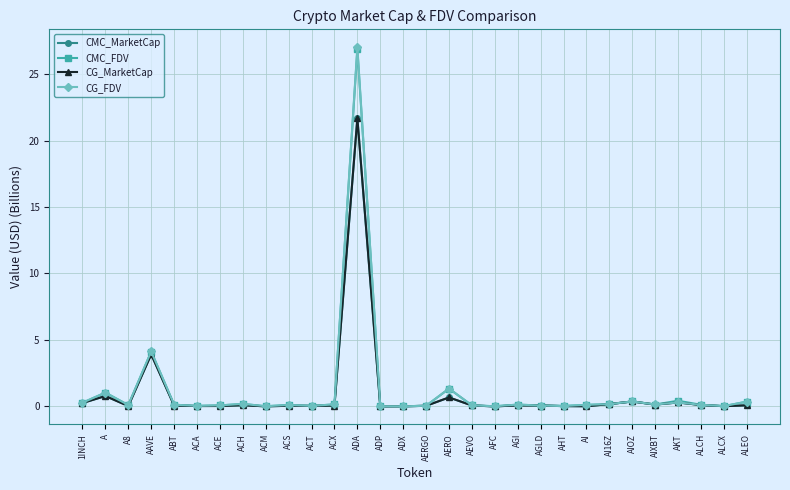

In CG_FDV, how many points are higher than both neighbors (excluding endpoints)?

9